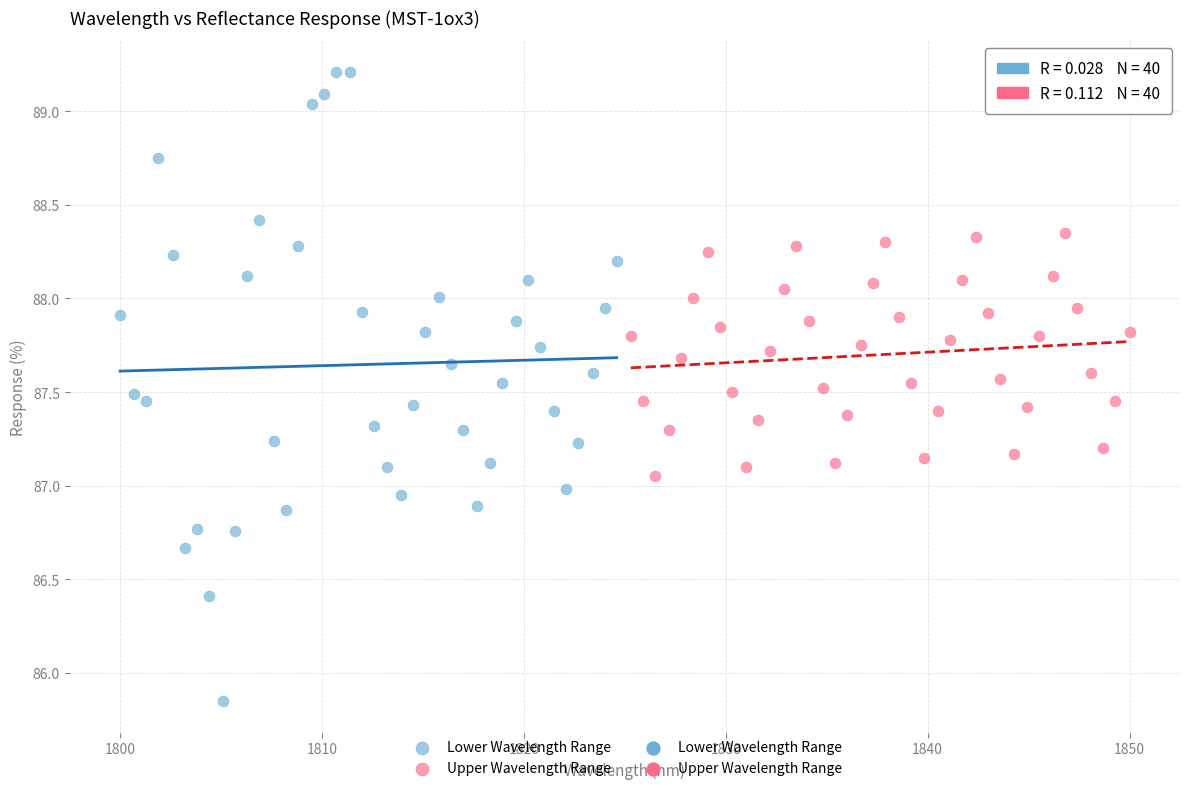

Which series has the widest spread of Y values?

Lower Wavelength Range